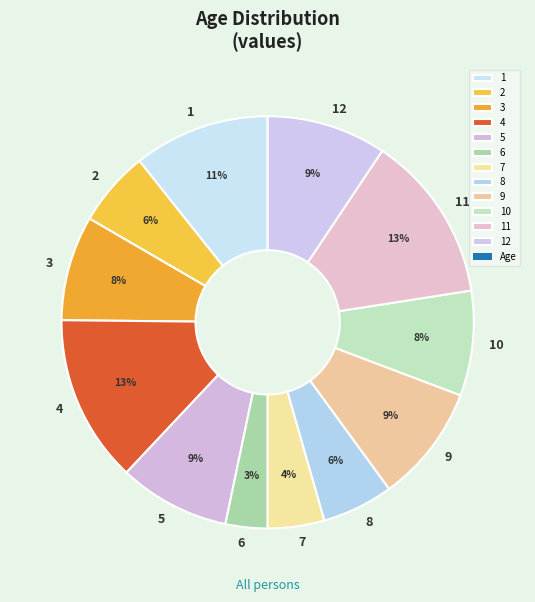

Is it true that 12 is 1% of the pie?

False